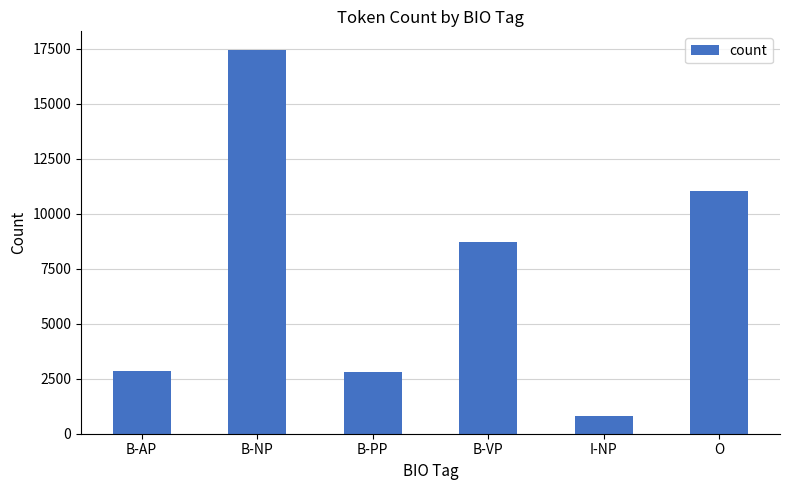

What is the label of the 6th bar from the left?

O